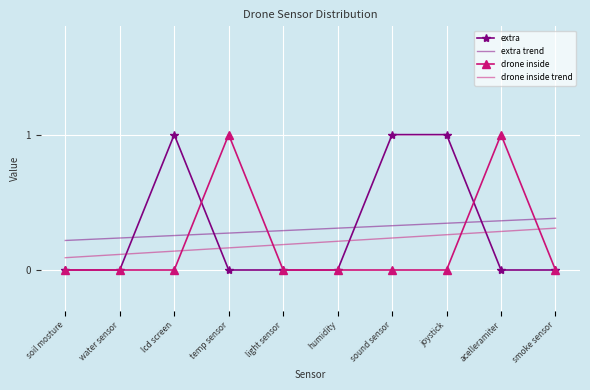

What position from the left is soil mosture?

1